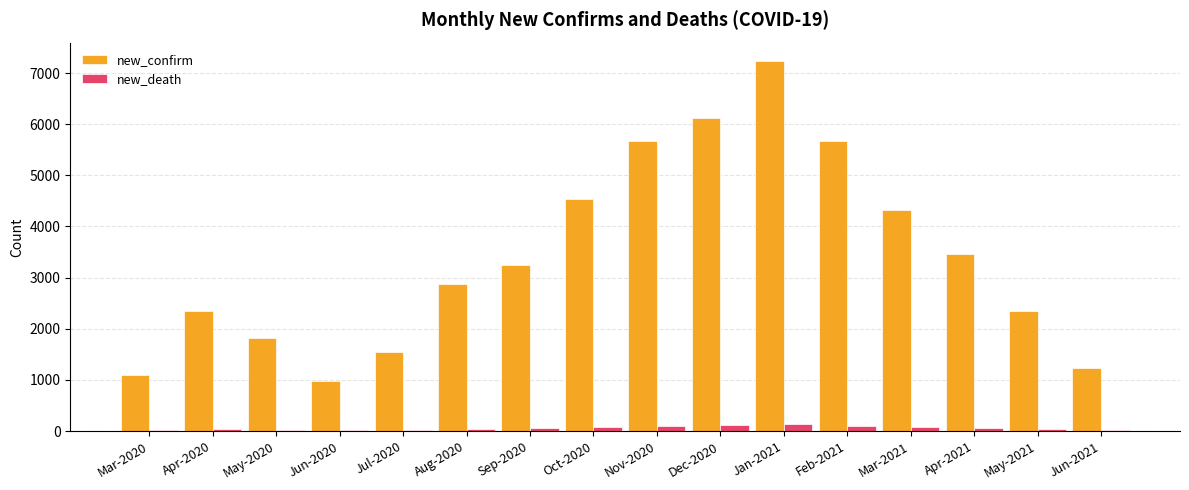

Which series has the largest total across all categories?

new_confirm